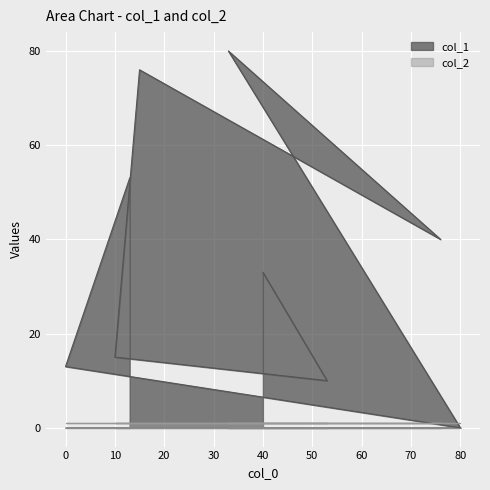

What is the difference between the maximum and minimum values?

80